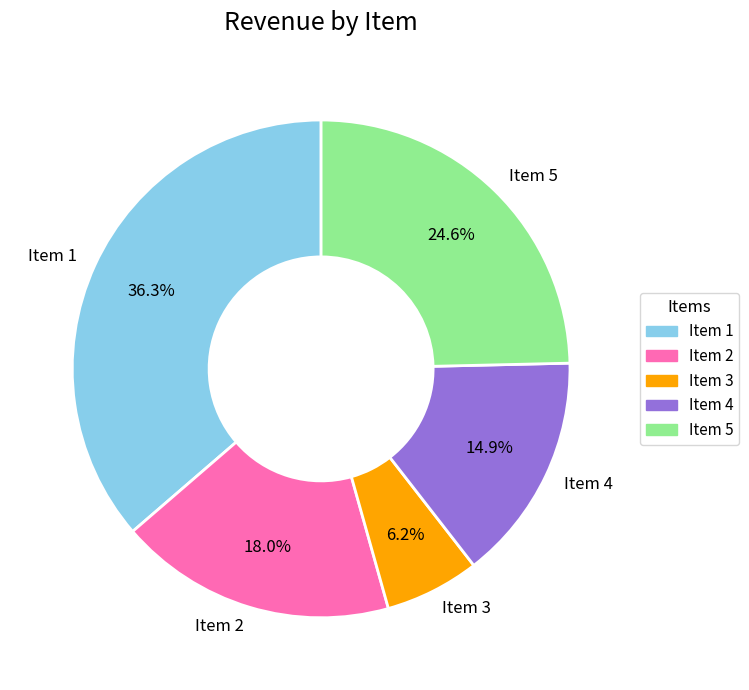

Is Item 4 the majority of the pie?

No